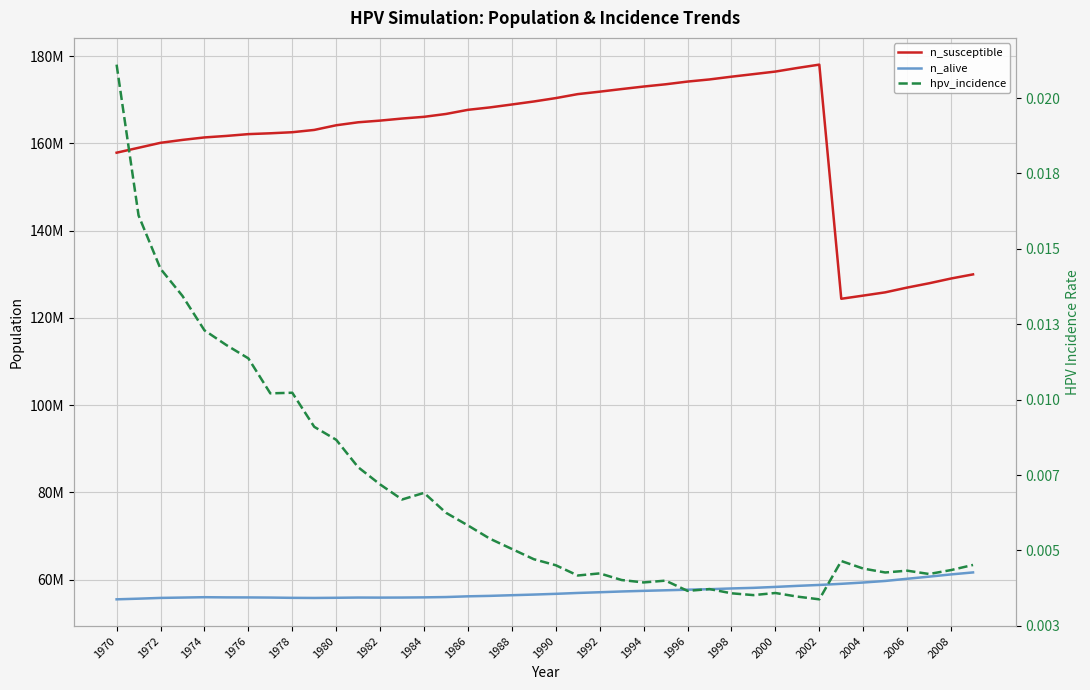

How many series are shown in this chart?

3